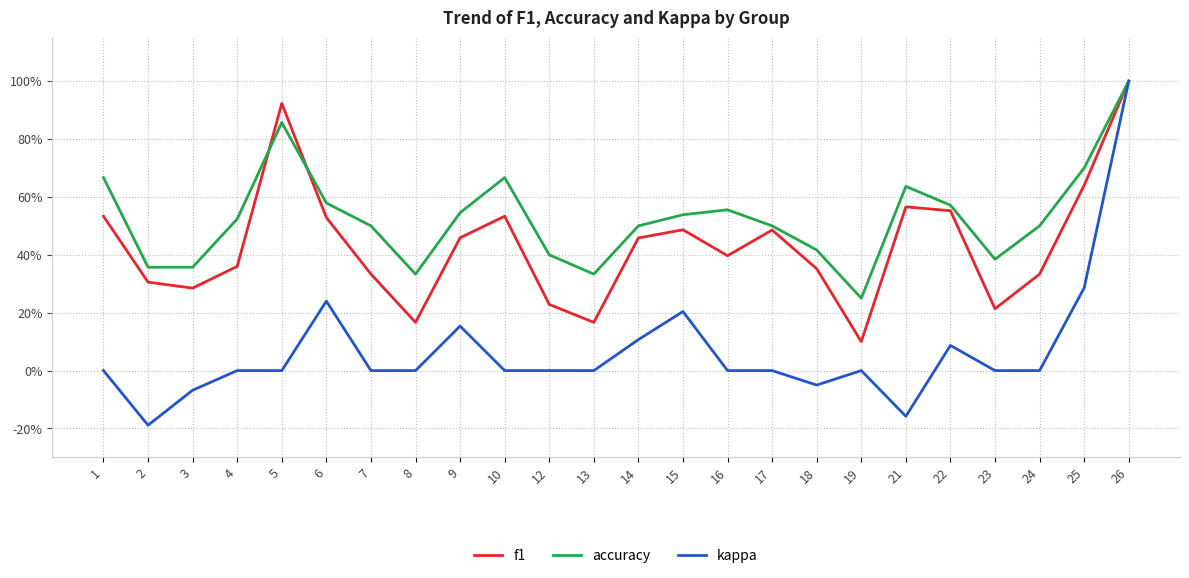

Is this an area chart (filled region under the line)?

No